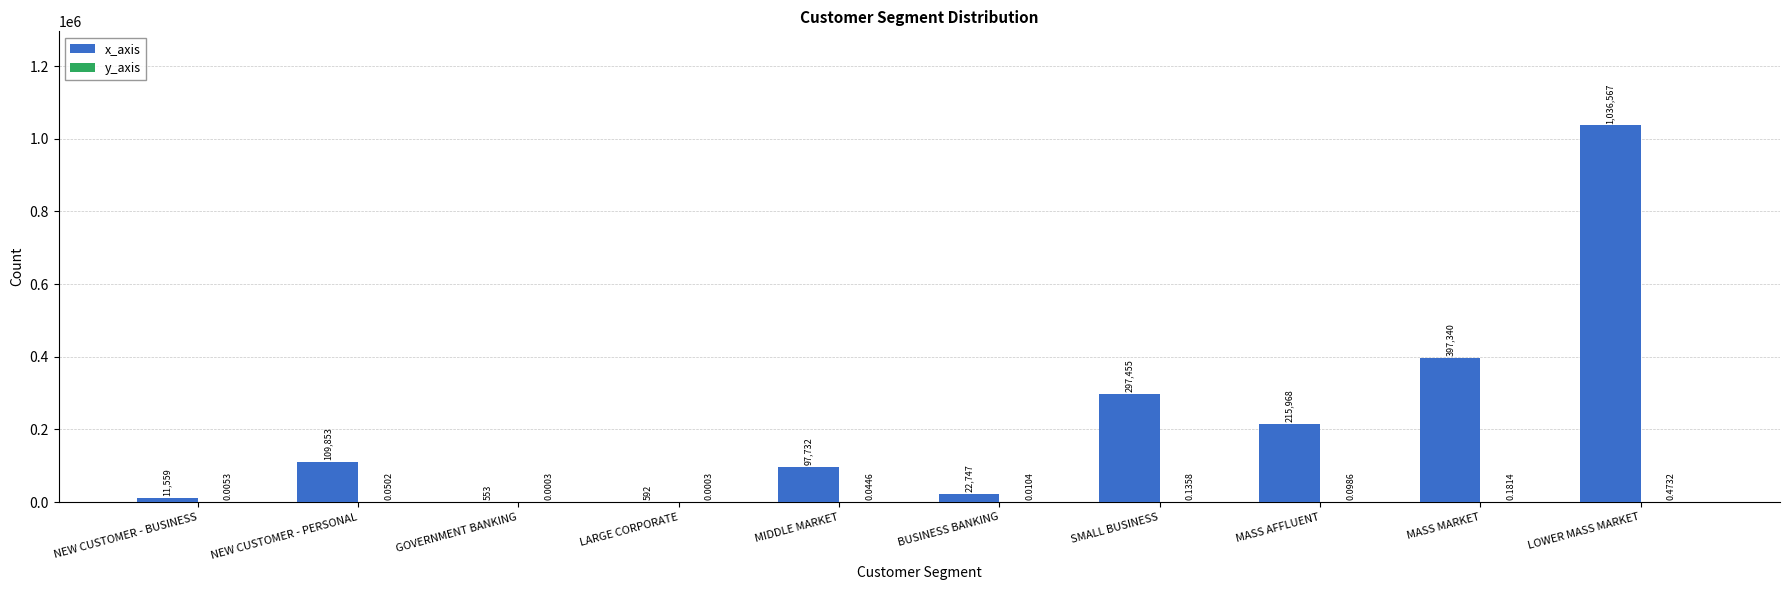

What is the total value across all series at MIDDLE MARKET?

97732.0